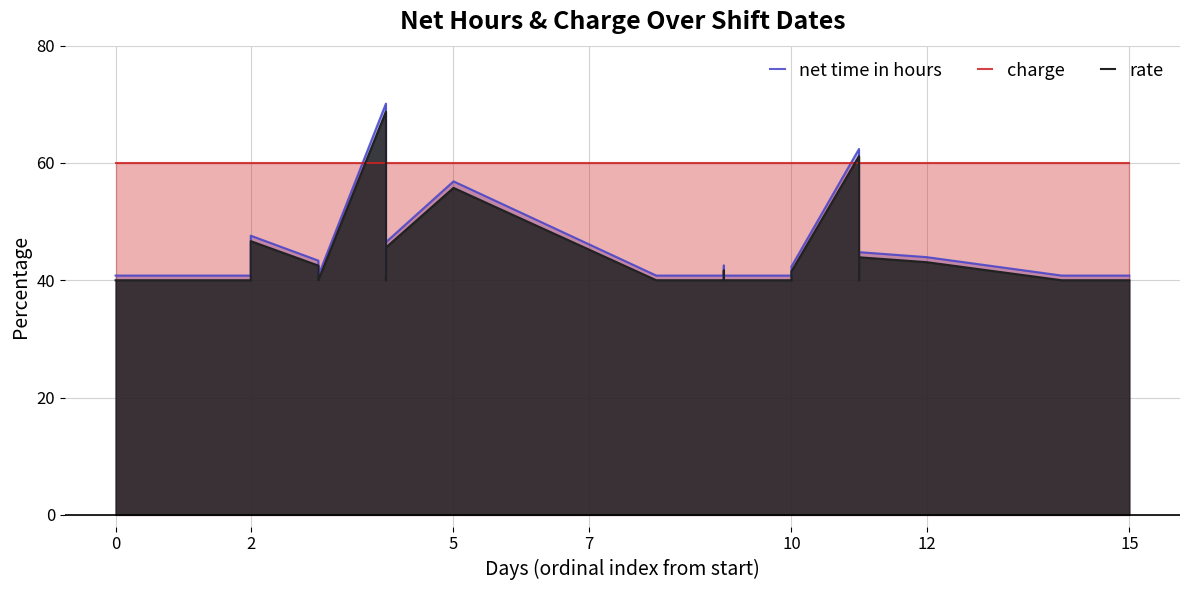

The charge series shows 20.2 at 10. True or false?

False